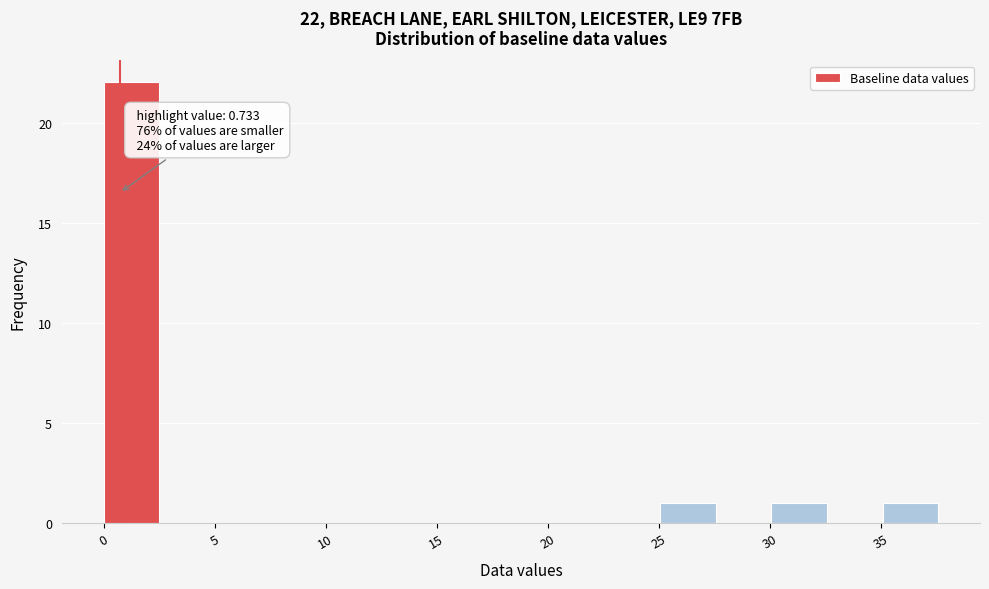

Which range on the x-axis has the tallest bar?

0.0 to 2.5